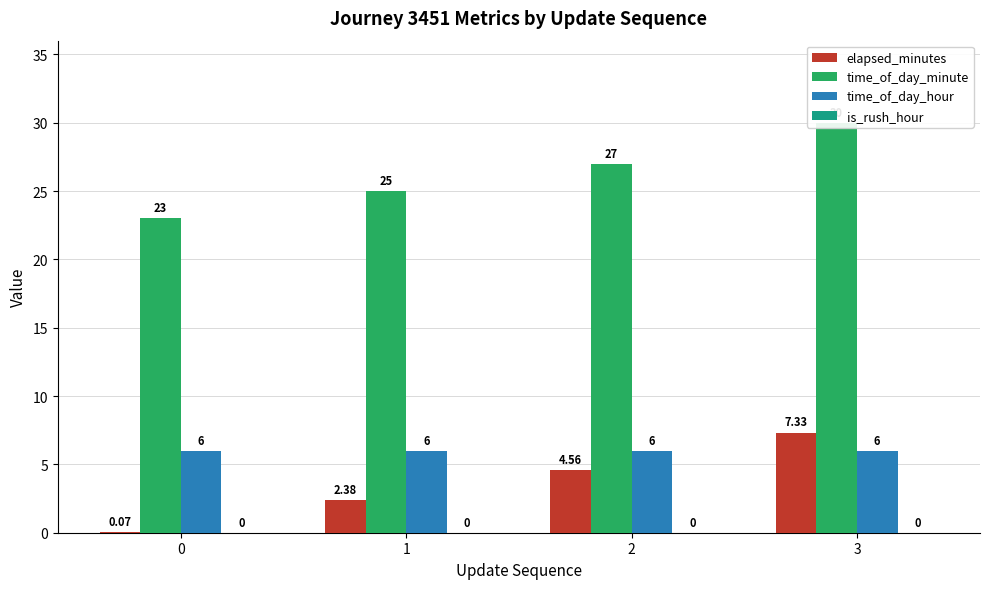

What is the total value across all series at 2?

37.6